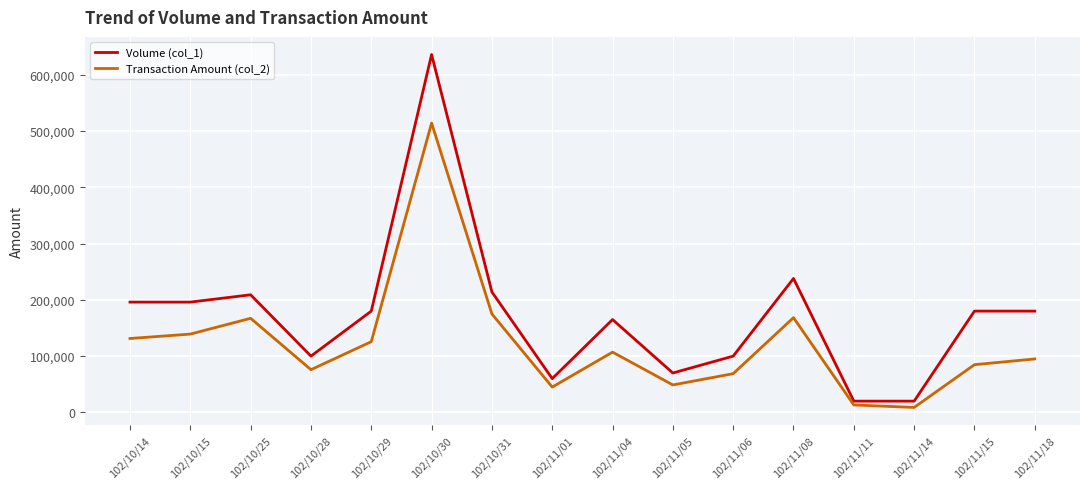

Does the chart display data point markers on the line(s)?

No